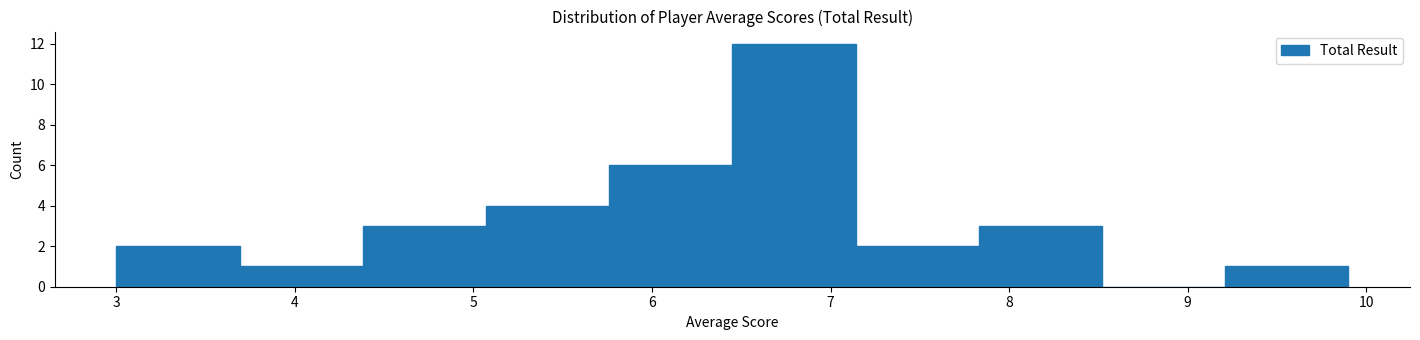

Over which range of the x-axis is the bar tallest?

6.45 to 7.14